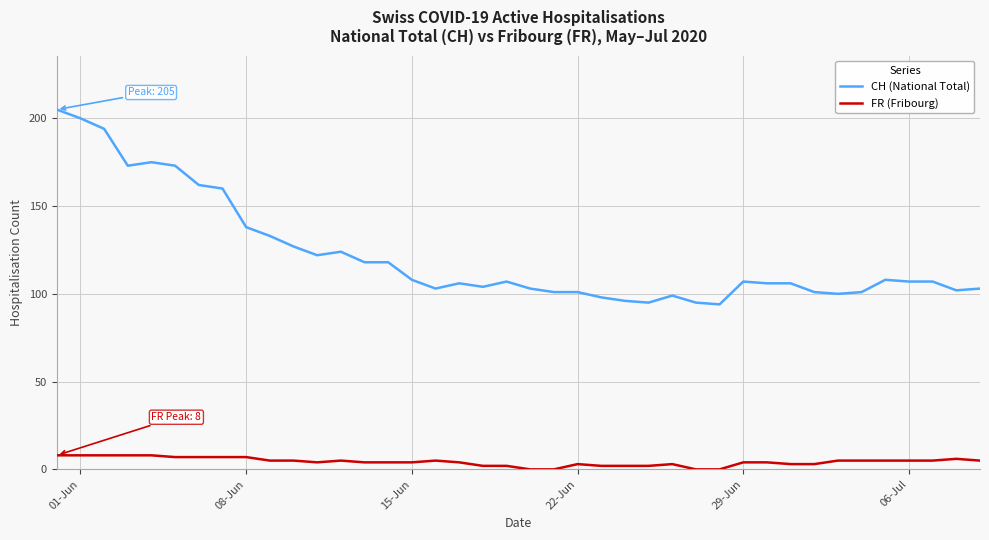

True or false: CH (National Total) and FR (Fribourg) cross at least once.

False